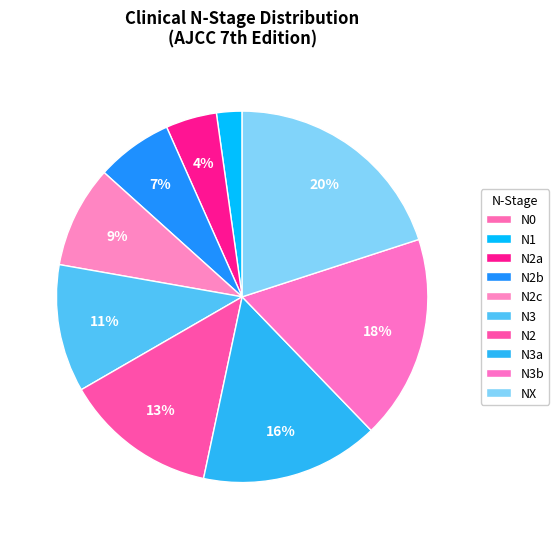

Is there a majority slice in this chart?

No